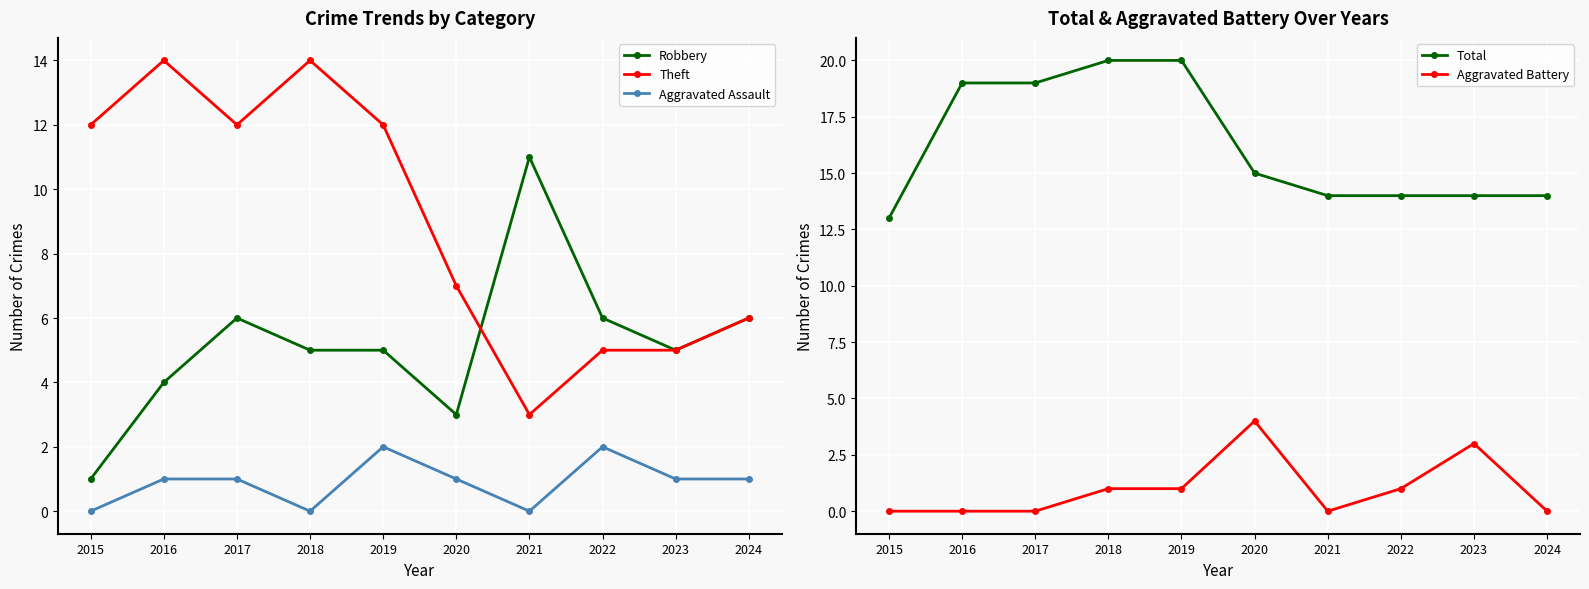

Count the Total values in the range 14 to 19.

7